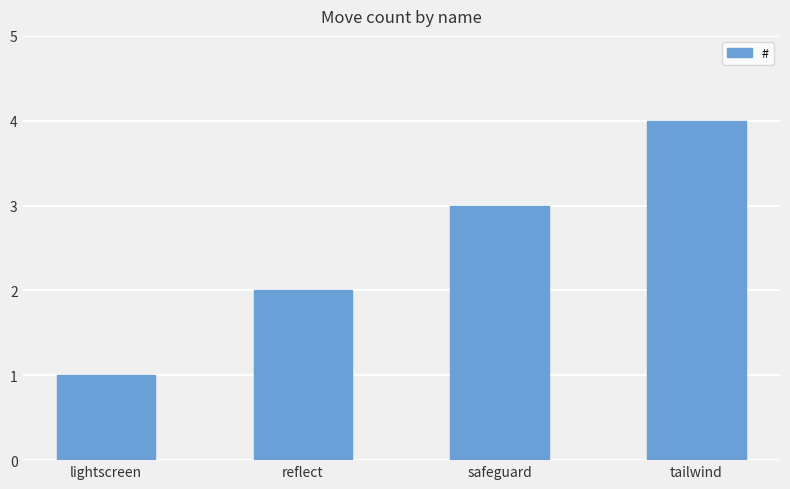

Count the values in the range 2 to 4.

3